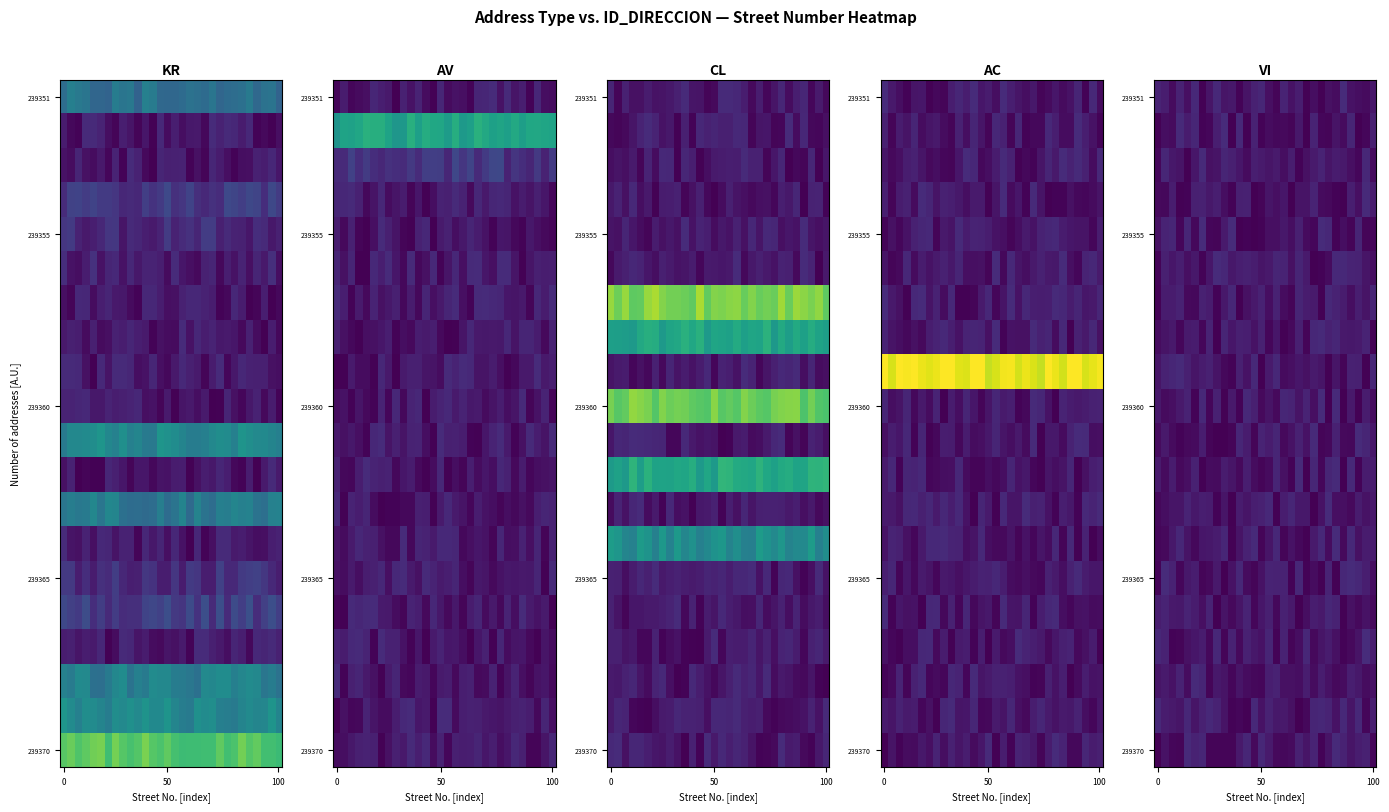

What is the difference between the highest and lowest values at 27?

19.3